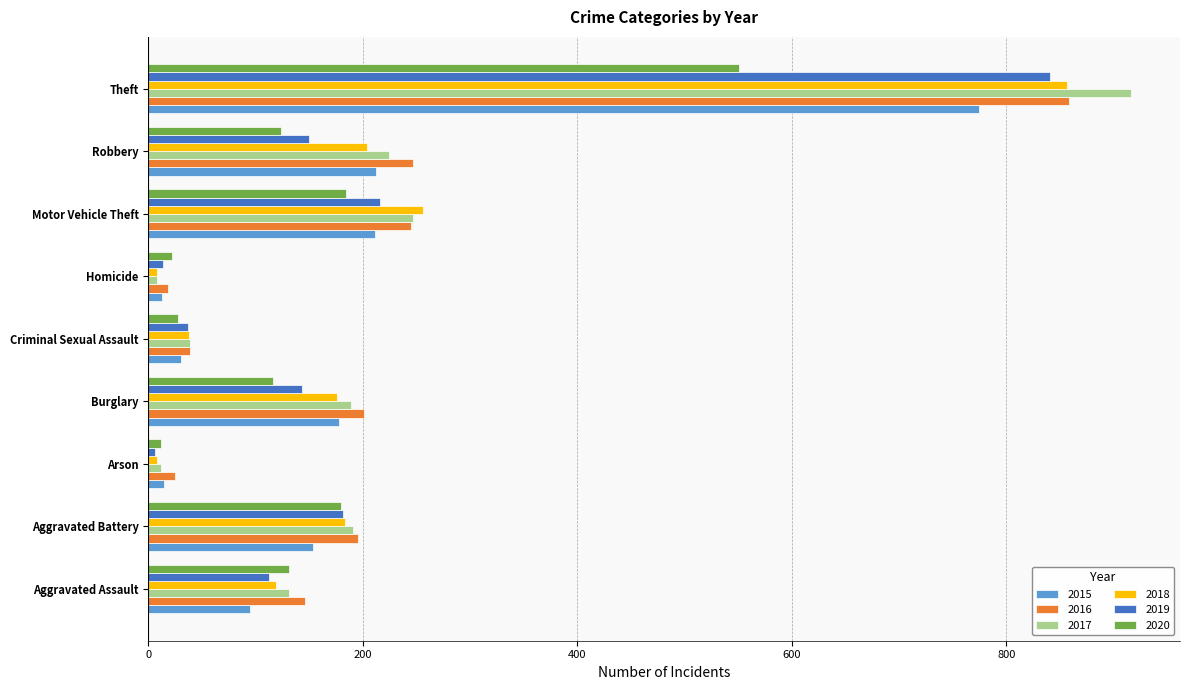

What is the sum of the 2018 values at Robbery and Motor Vehicle Theft?

460